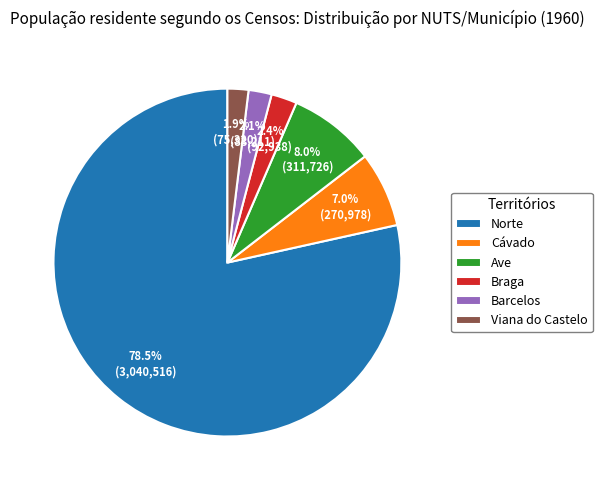

What is the ratio of the value at Cávado to the value at Braga?

2.9